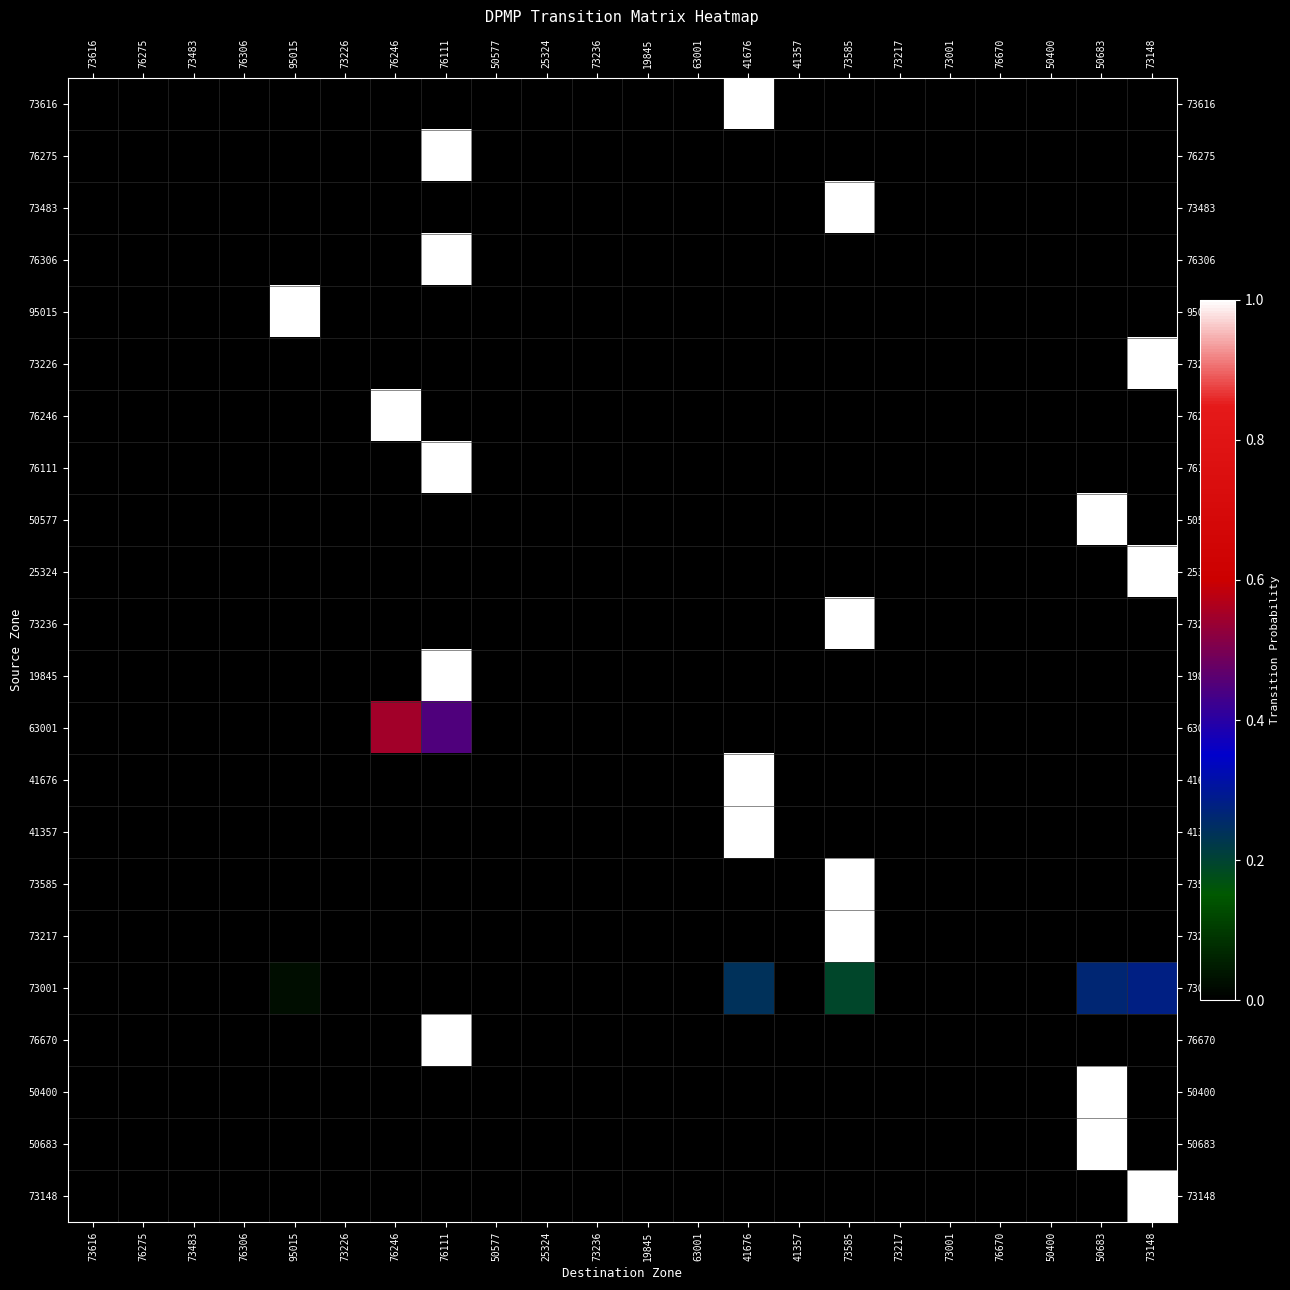

Rank the series at 73585 from highest to lowest value.

73483, 73236, 73585, 73217, 73001, 73616, 76275, 76306, 95015, 73226, 76246, 76111, 50577, 25324, 19845, 63001, 41676, 41357, 76670, 50400, 50683, 73148